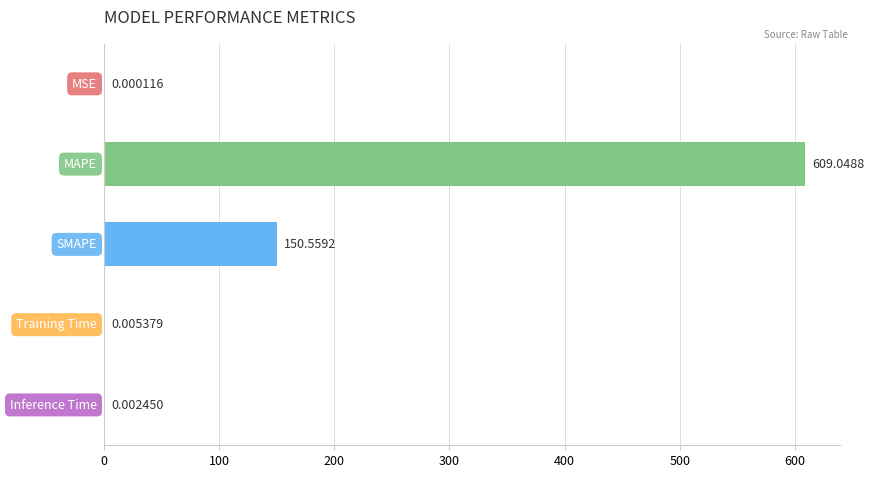

What is the sum of all values?

759.6